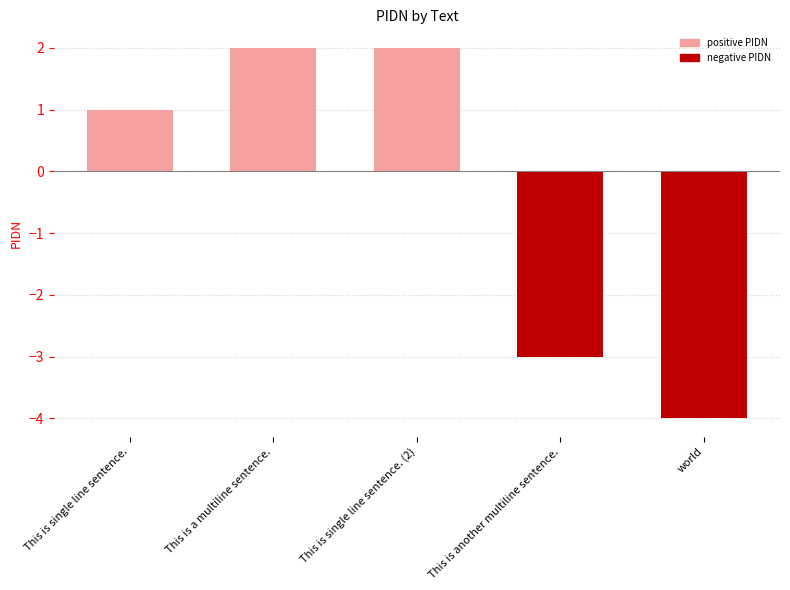

What value does the data have at This is another multiline sentence.?

-3